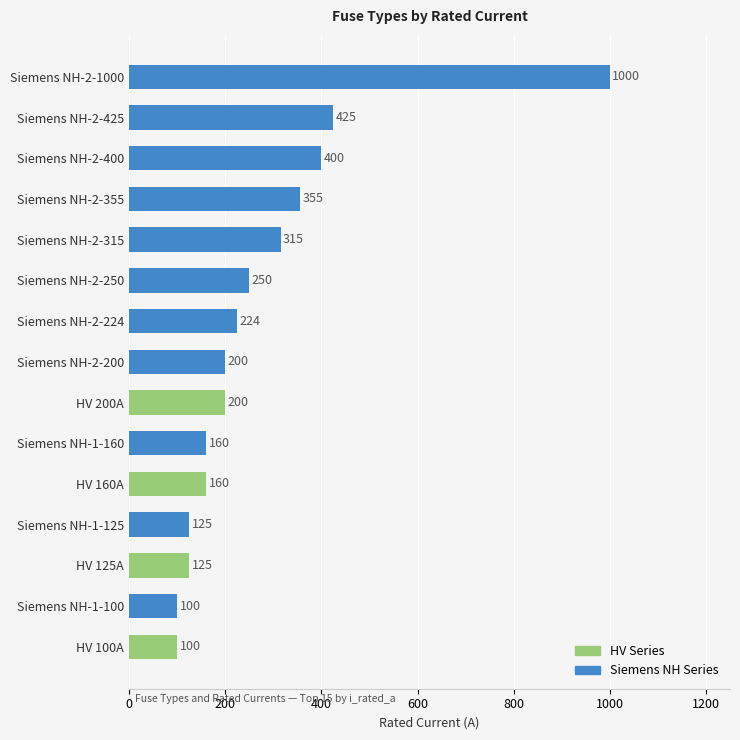

What is the greatest value displayed?

1000